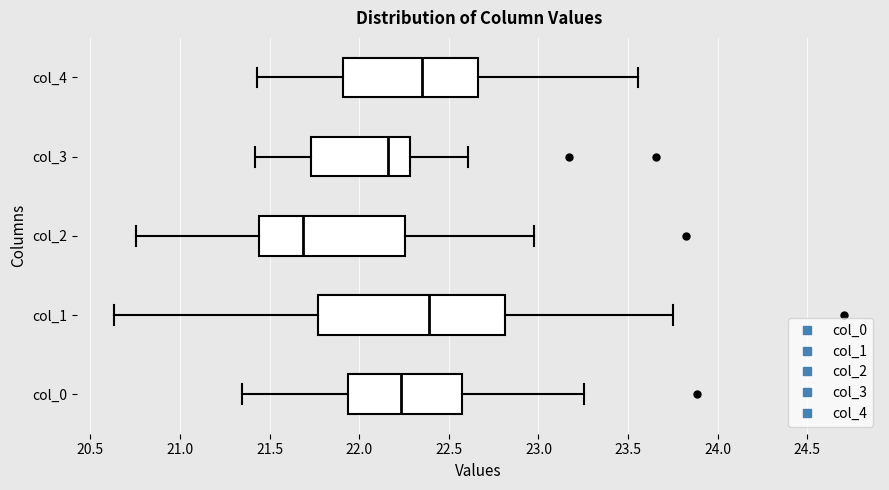

Reading bottom to top, read every box against the x-axis: the position of its median line, the range the box covers, and the ends of its whiskers. The values are not printed on the chart, so give them approximately, as read against the axis.

col_0: median 22.25, box 21.95 to 22.55, whiskers 21.35 to 23.25
col_1: median 22.40, box 21.75 to 22.80, whiskers 20.65 to 23.75
col_2: median 21.70, box 21.45 to 22.25, whiskers 20.75 to 23.00
col_3: median 22.15, box 21.75 to 22.30, whiskers 21.40 to 22.60
col_4: median 22.35, box 21.90 to 22.65, whiskers 21.45 to 23.55